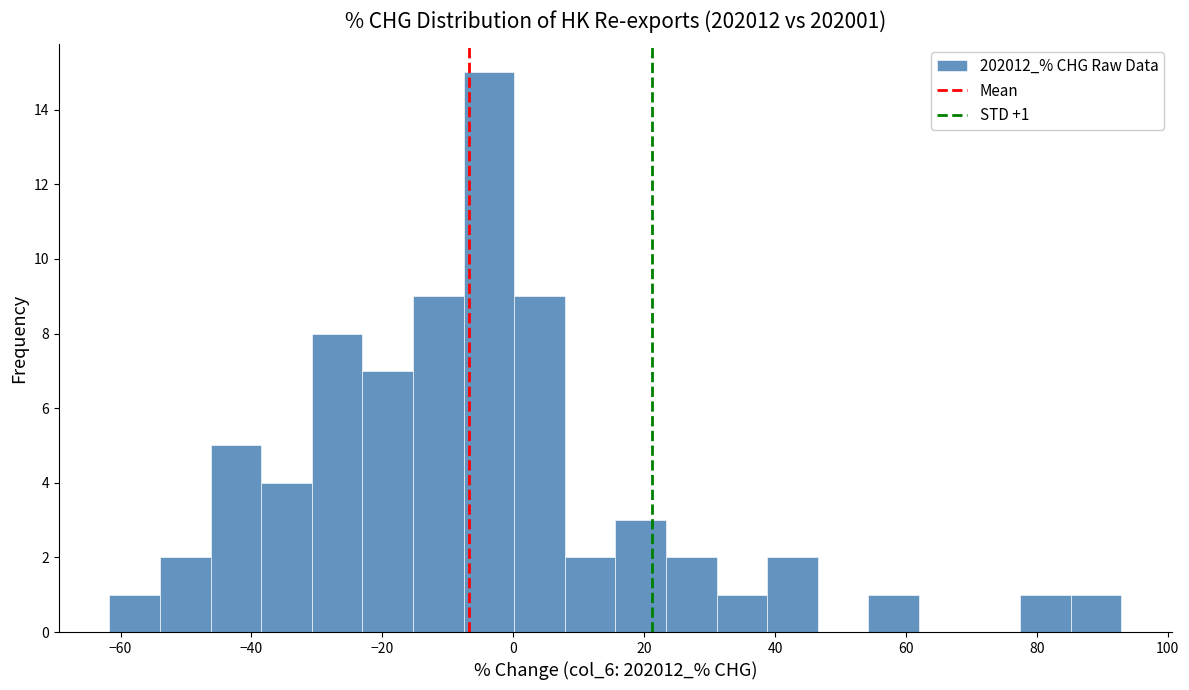

Around what value on the x-axis is the tallest bar? Give the approximate position of its centre, as read against the axis.

-4